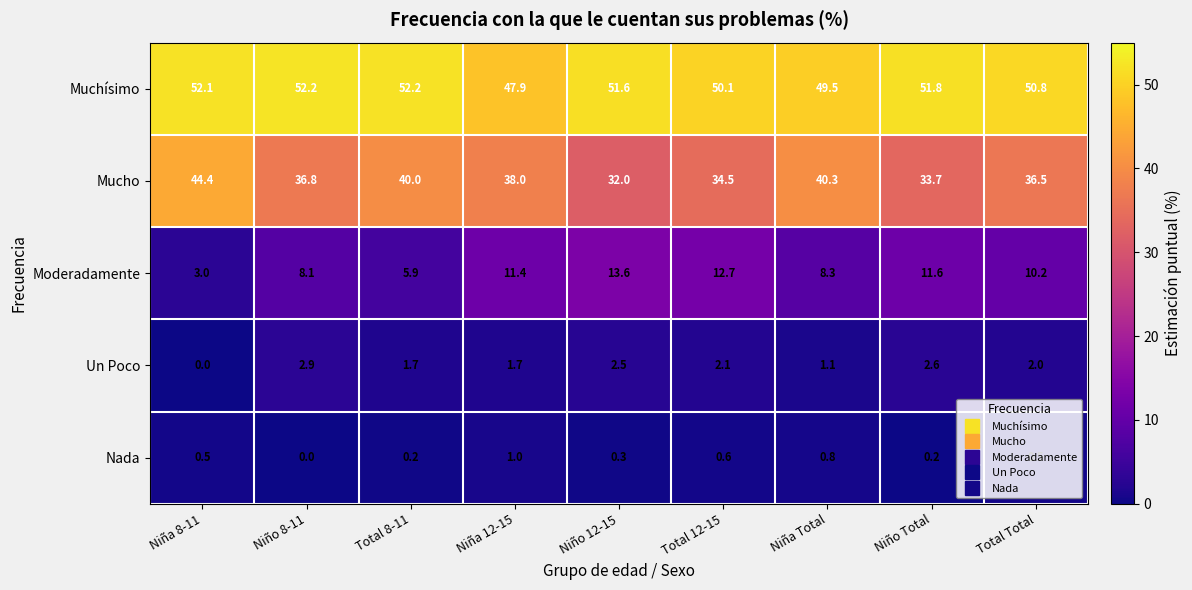

Which series changed the most between Total 8-11 and Niño 12-15?

Mucho